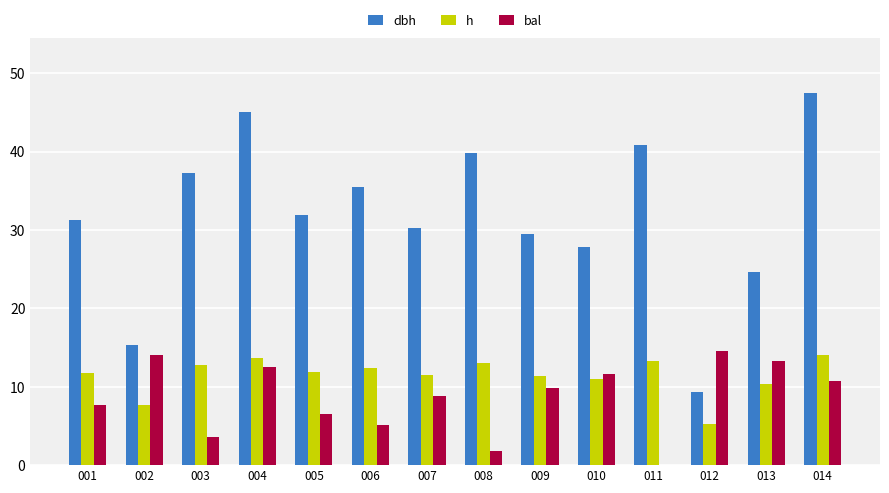

Is the value of h at 013 greater than the value of dbh at 003?

No